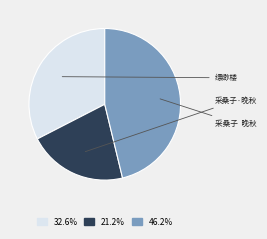

Does any single category account for the majority?

No